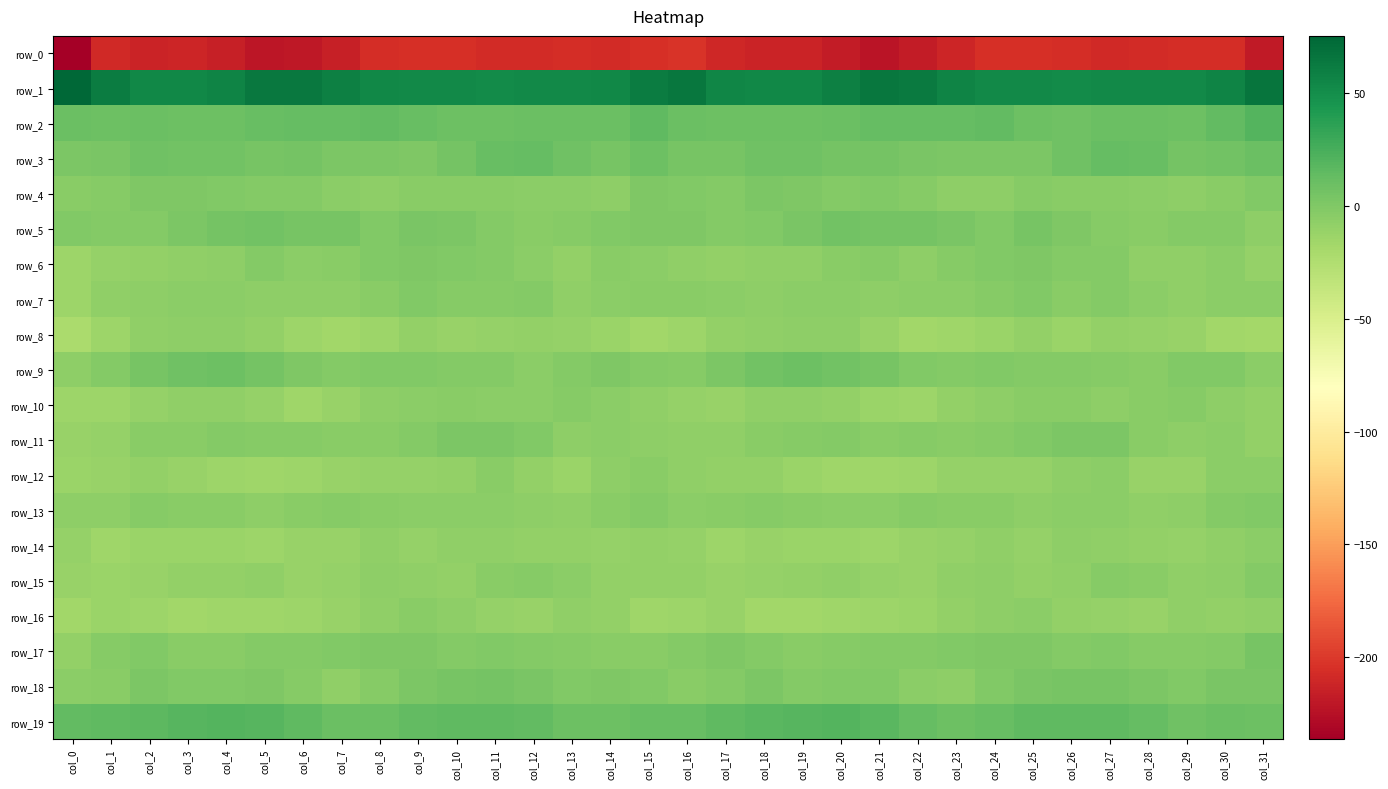

How many series are shown in this chart?

20